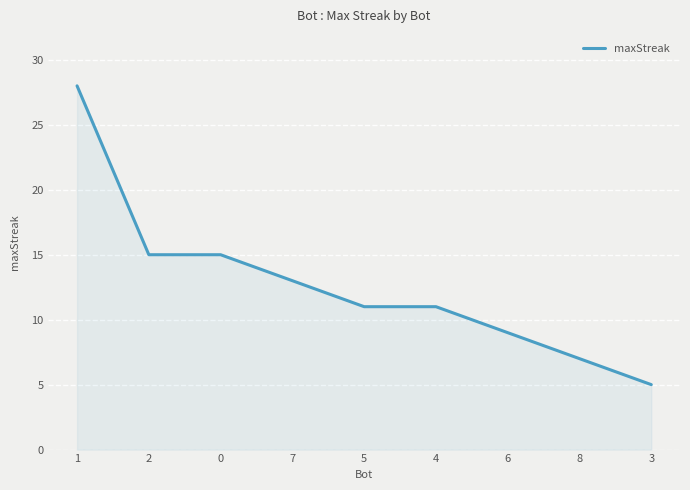

The chart shows a value of 11 at 4. True or false?

True